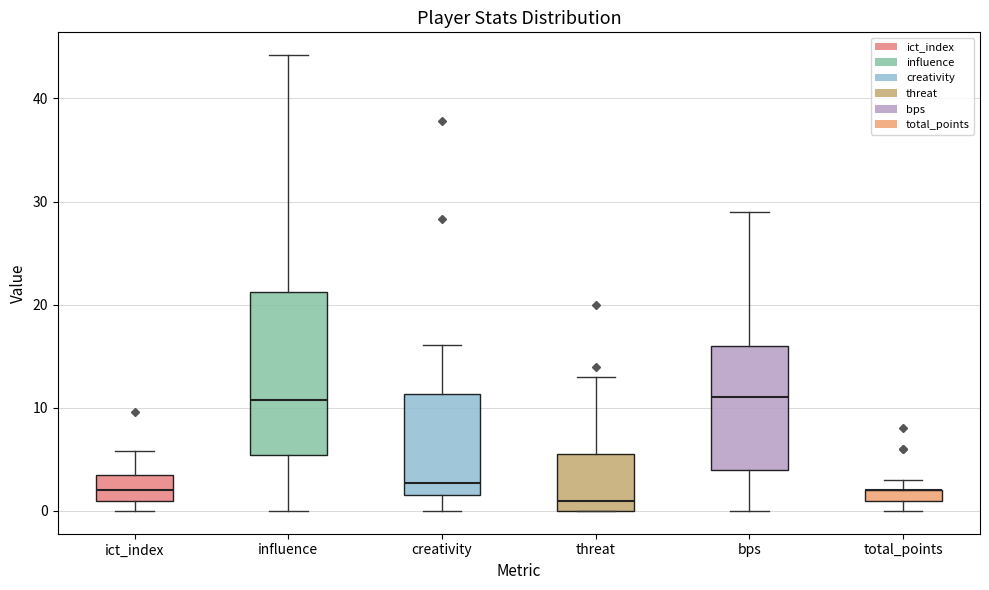

Where does the median line of the box for influence sit on the y-axis? The values are not printed on the chart, so give them approximately, as read against the axis.

11